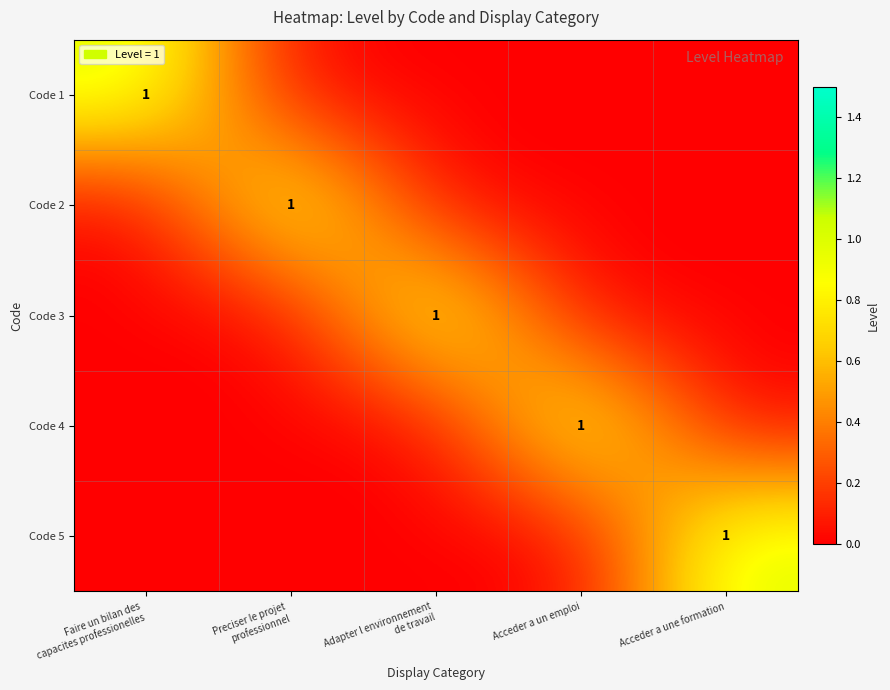

At which label is Code 4 closest to 0?

Faire un bilan des capacites professionelles